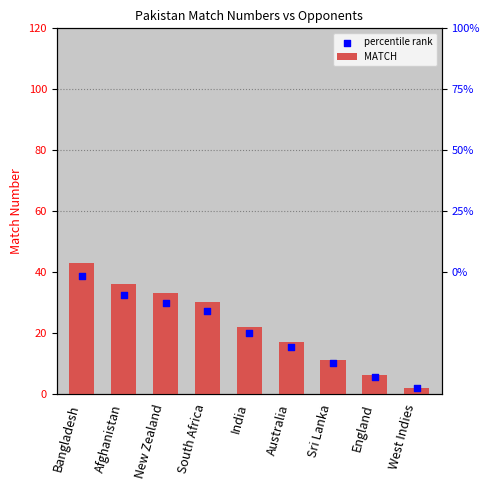

What is the total value across all series at South Africa?

57.0